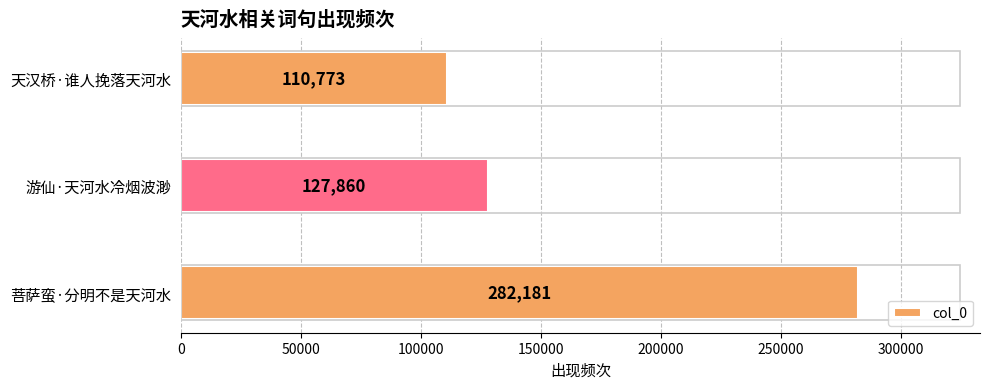

The value at 菩萨蛮·分明不是天河水 is 439149. True or false?

False